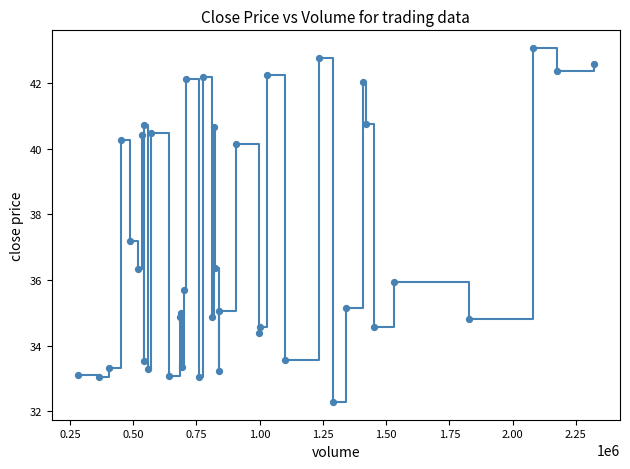

What is the difference between the maximum and minimum values?

10.8